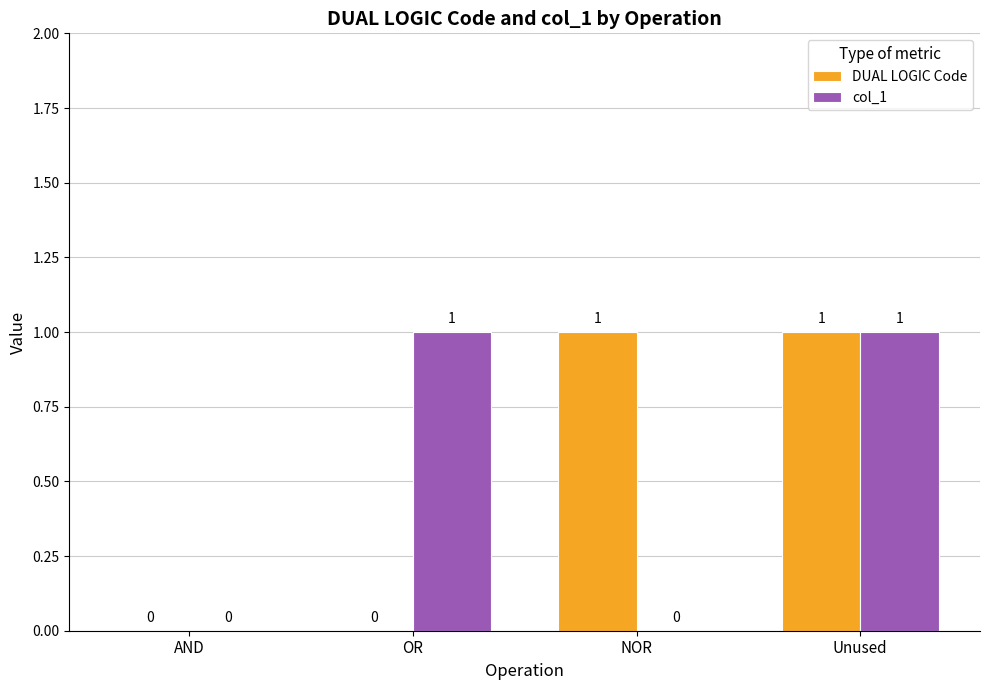

What value does the col_1 series have at Unused?

1